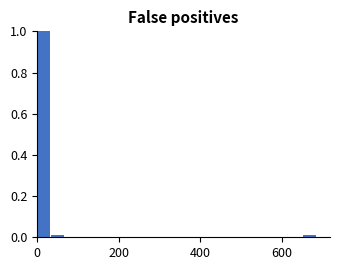

Read against the x-axis, roughly where is the centre of the tallest bar?

20